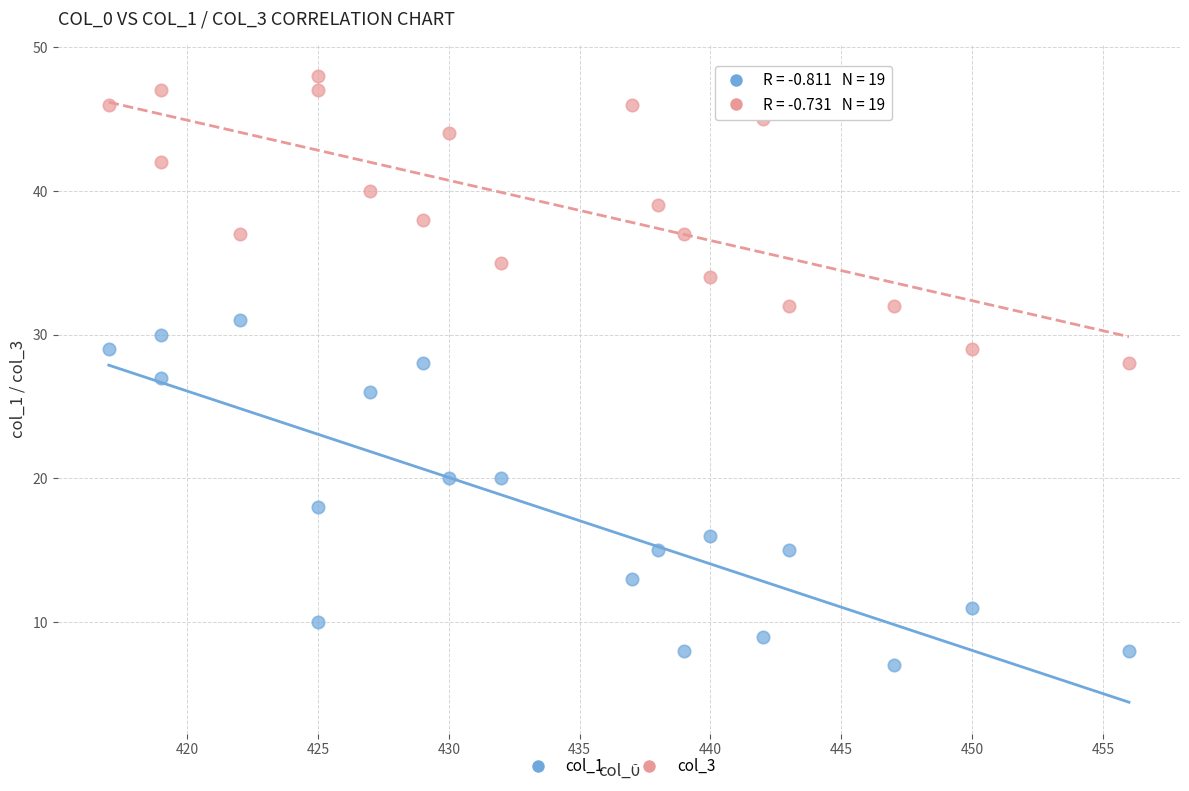

Which series reaches the minimum Y coordinate?

col_1